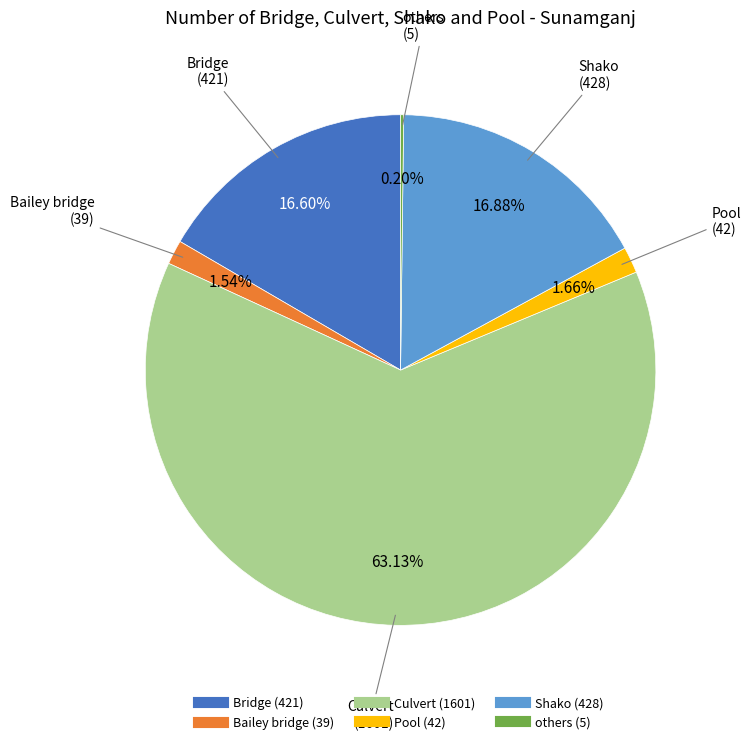

Between Pool and Bridge, which is larger?

Bridge